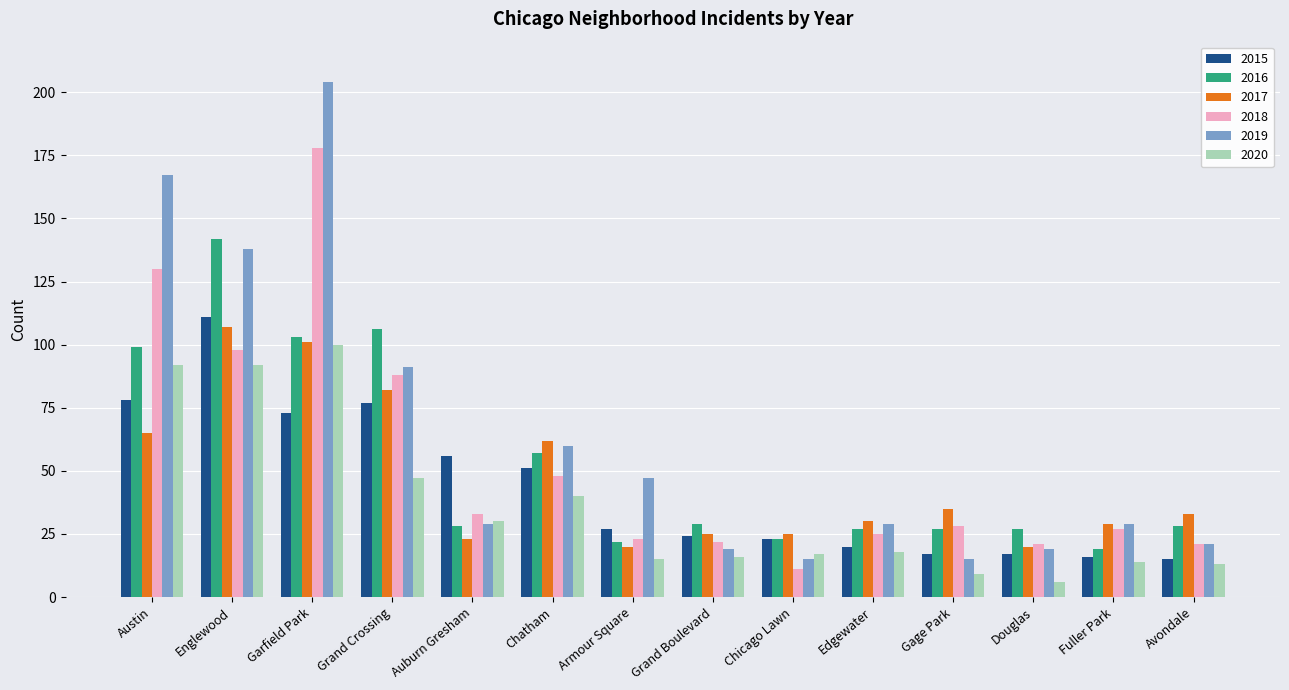

Is it true that 2018 equals 6 at Armour Square?

False